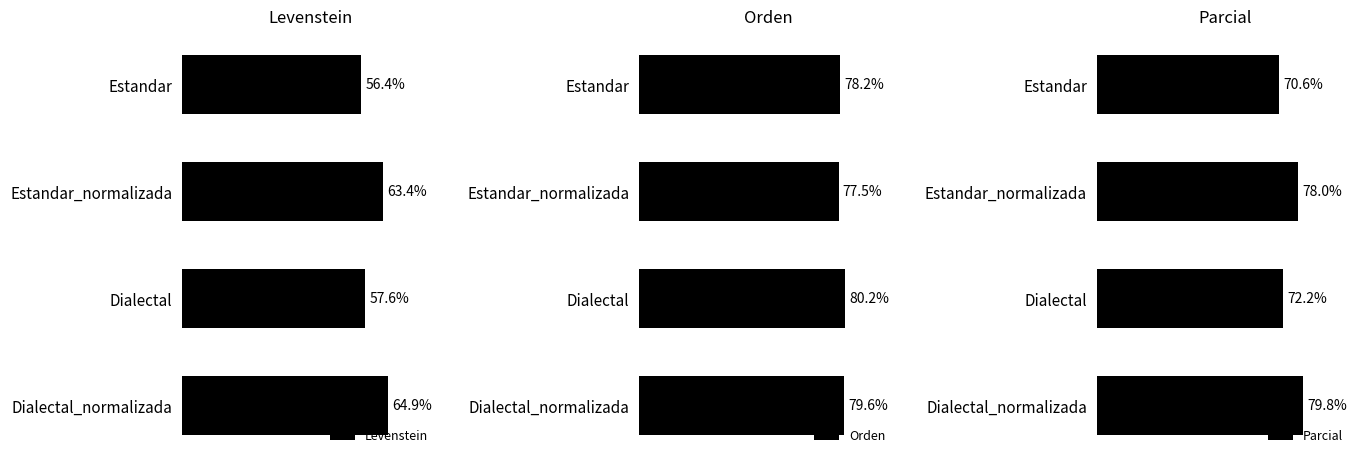

Where is Levenstein nearest to the value 60?

Dialectal